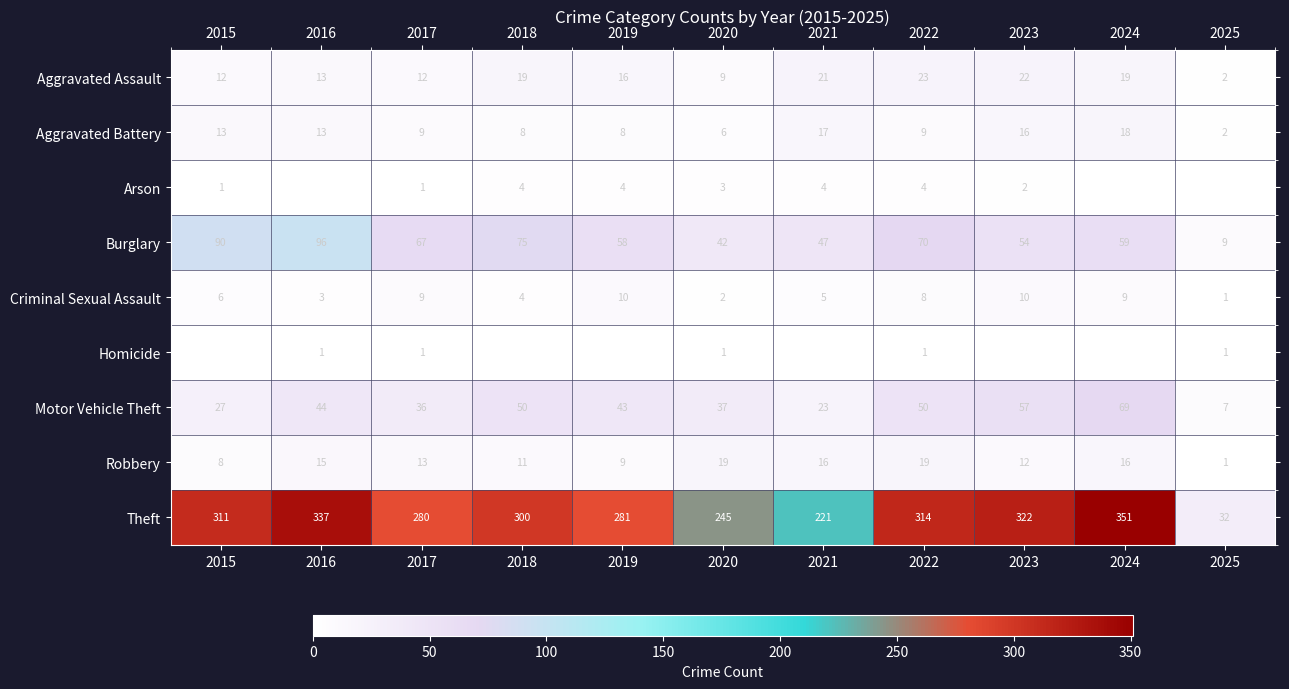

At which label does Robbery first exceed 13?

2016